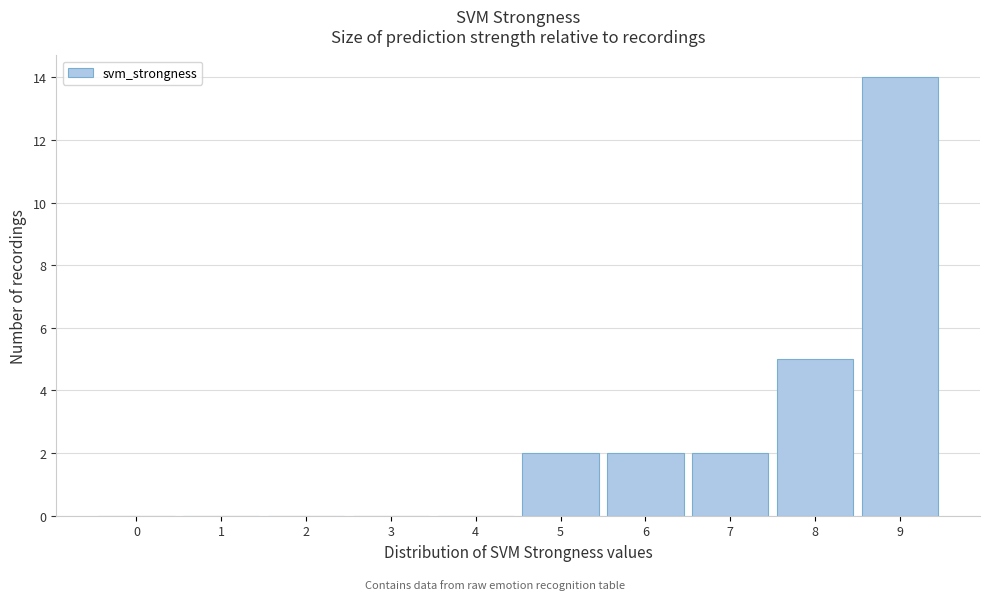

Reading left to right, list all the values displayed in this chart.

0=0	1=0	2=0	3=0	4=0	5=2	6=2	7=2	8=5	9=14